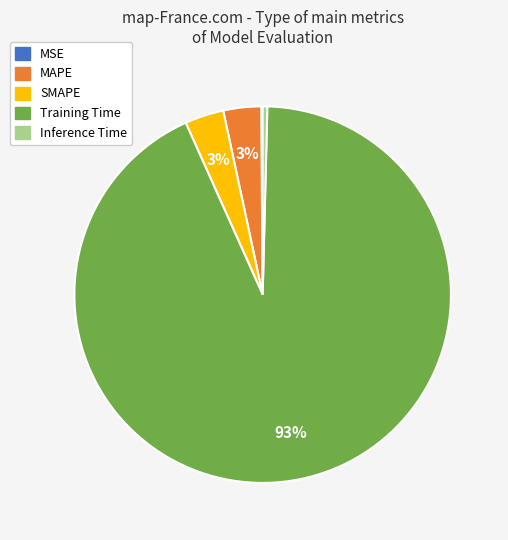

To the nearest percent, what portion does MAPE represent?

3%